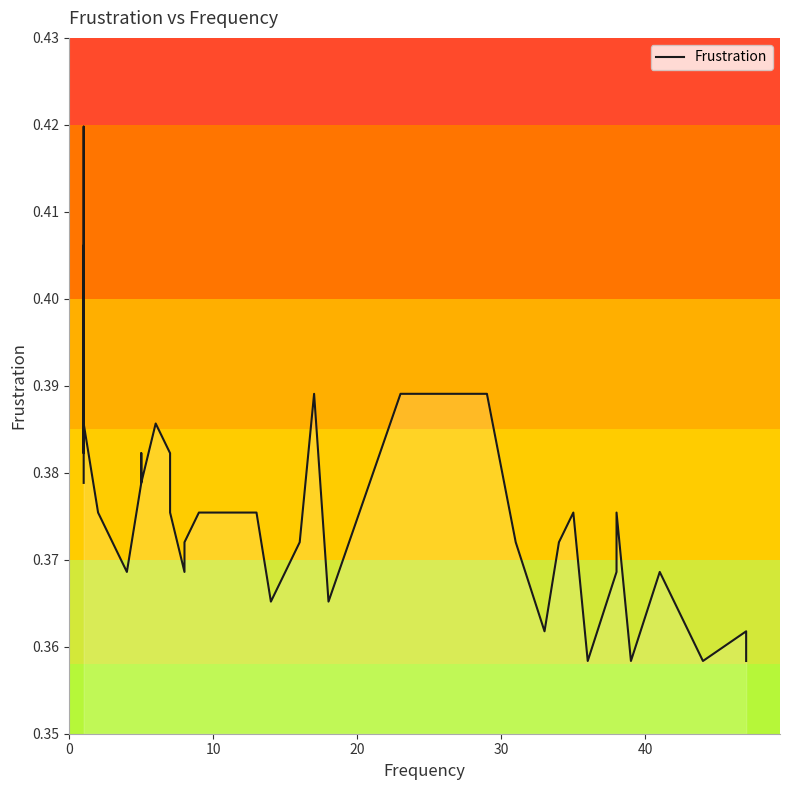

How many lines are shown in the chart?

1